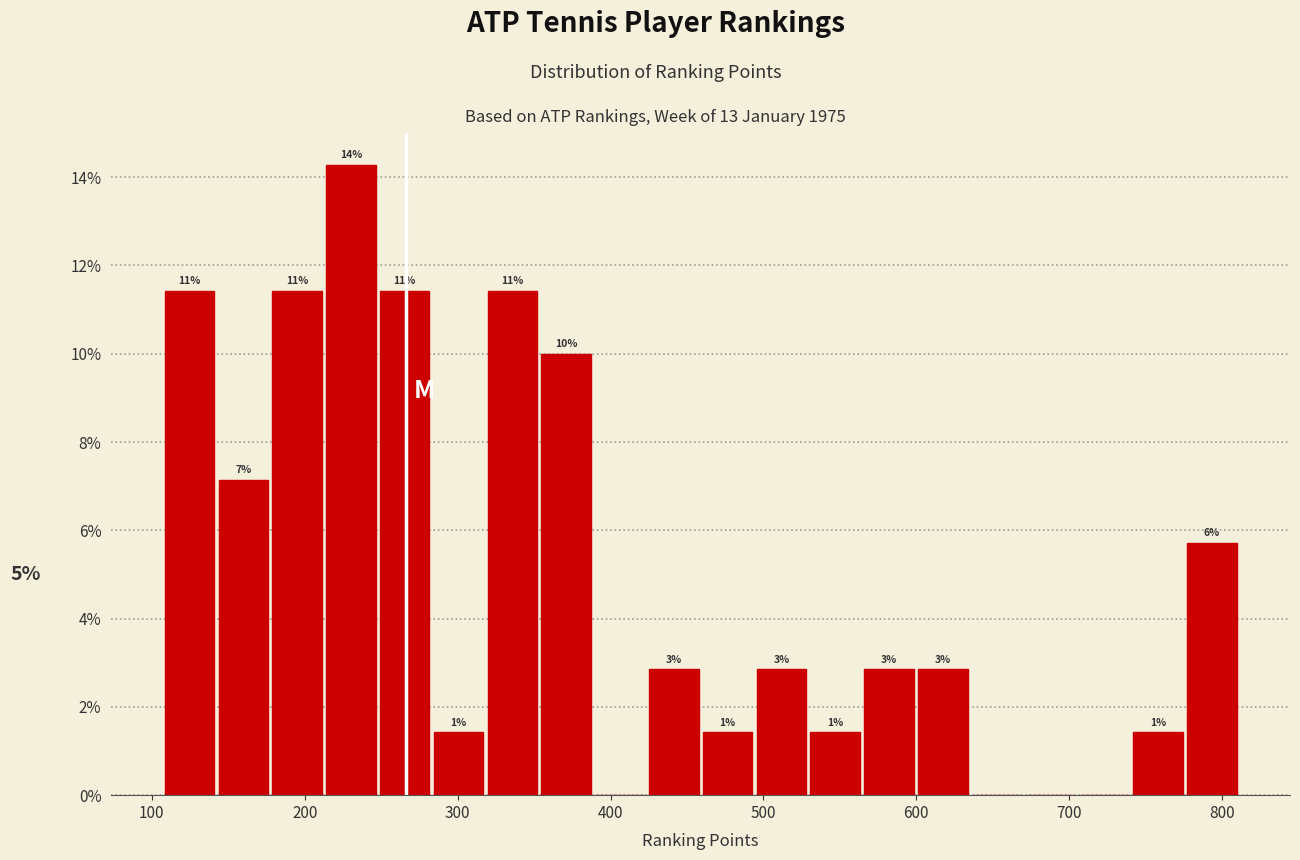

Around what value on the x-axis is the tallest bar? Give the approximate position of its centre, as read against the axis.

230